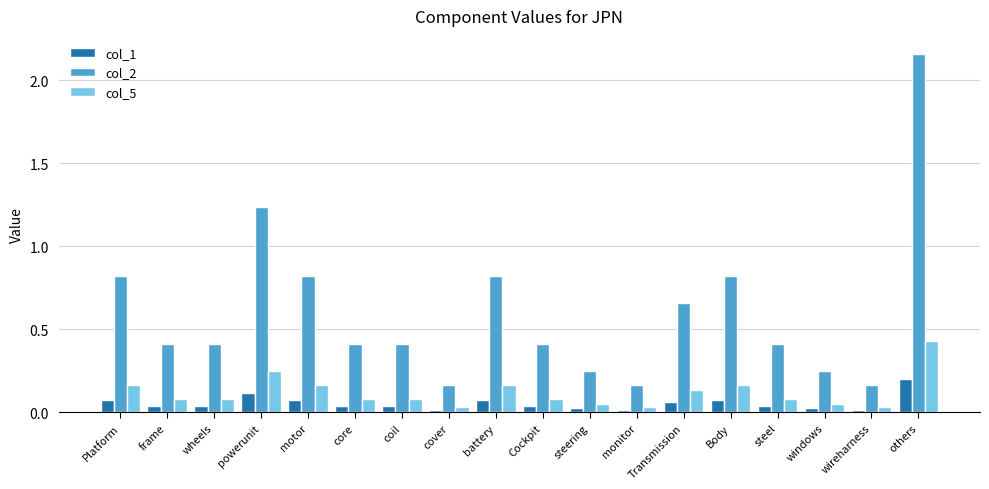

The value of col_2 at steel is 0.1. True or false?

False